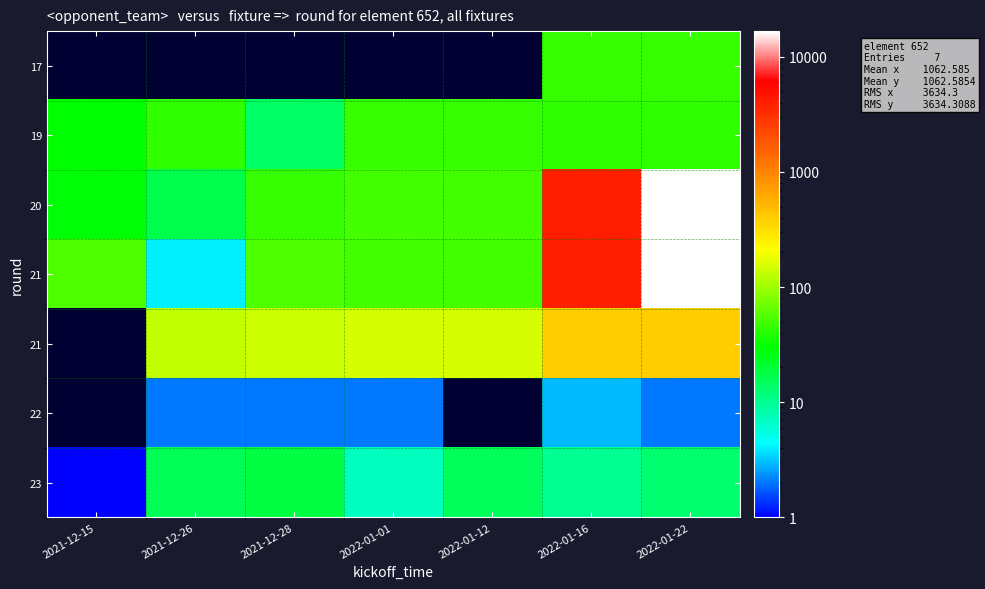

What is the spread (max minus min) of values at 2022-01-16?

4040.0